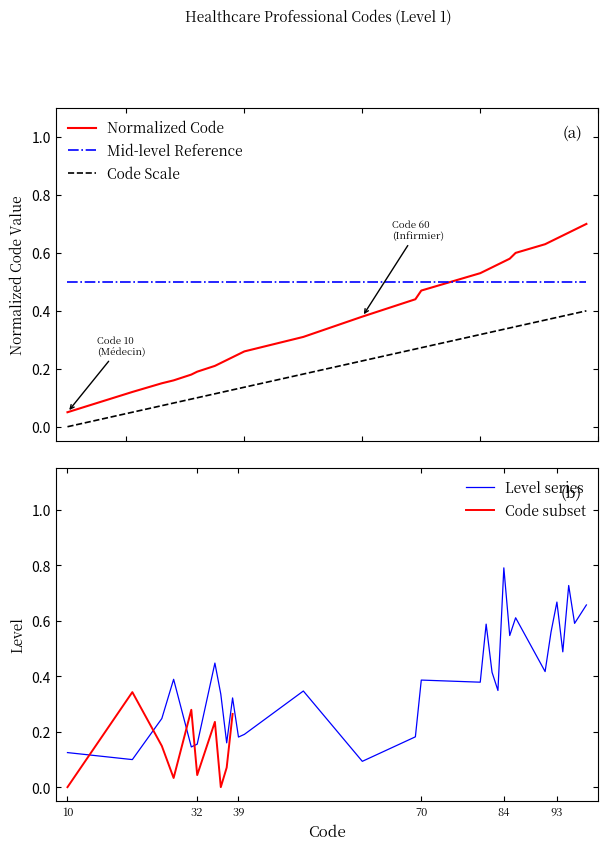

Read the Code_normalized value at 98.

0.7